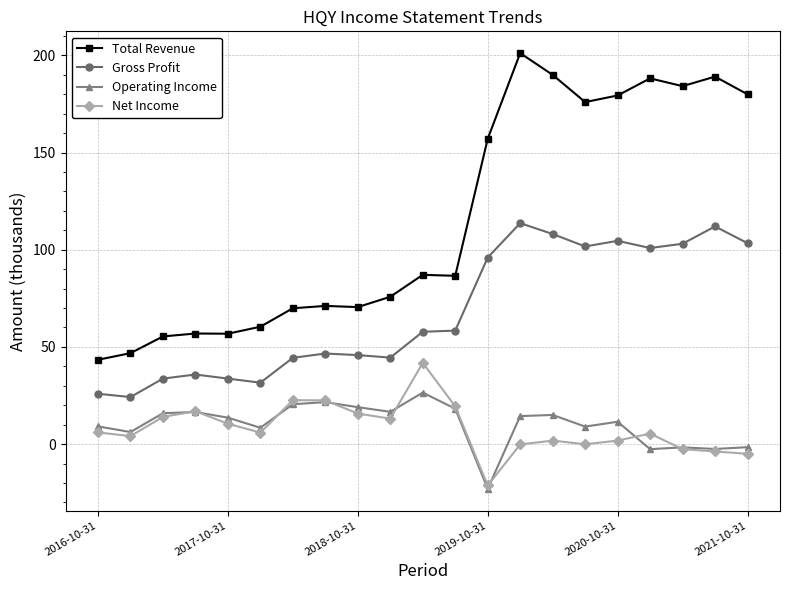

Which series has the largest total across all categories?

Total Revenue